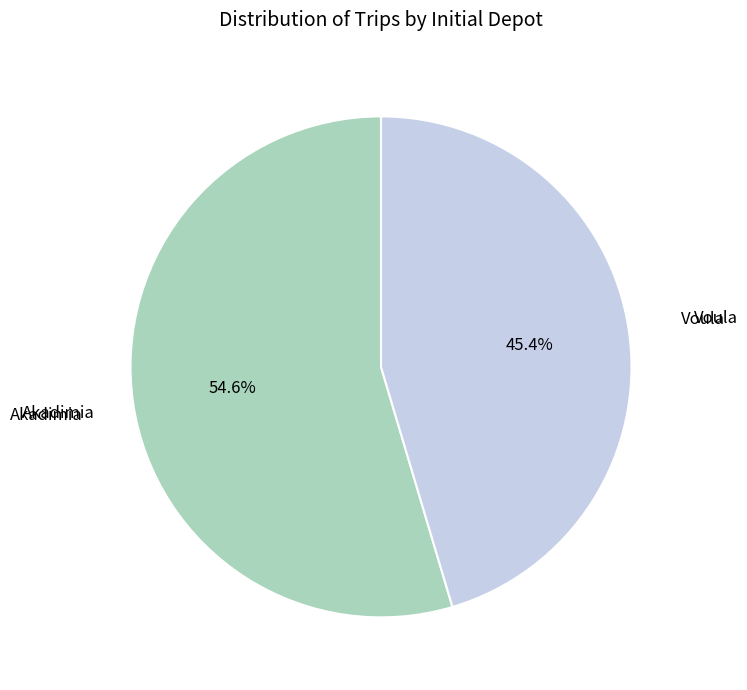

Is there a majority slice in this chart?

Yes